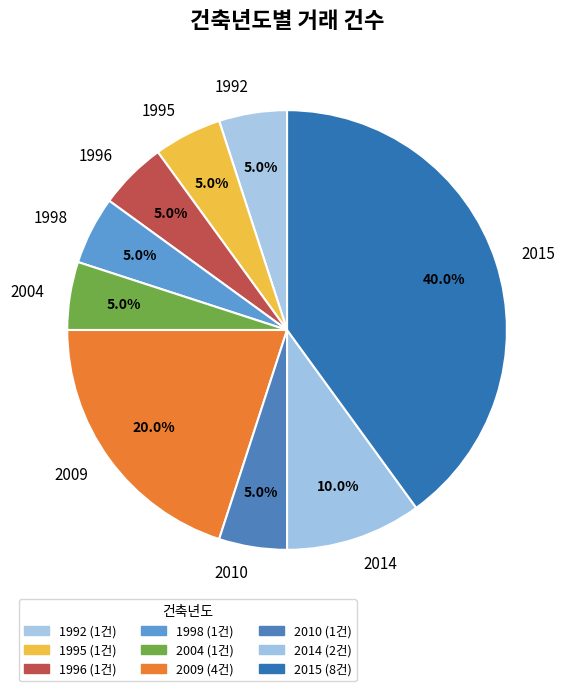

Which has a higher value, 1996 or 2015?

2015